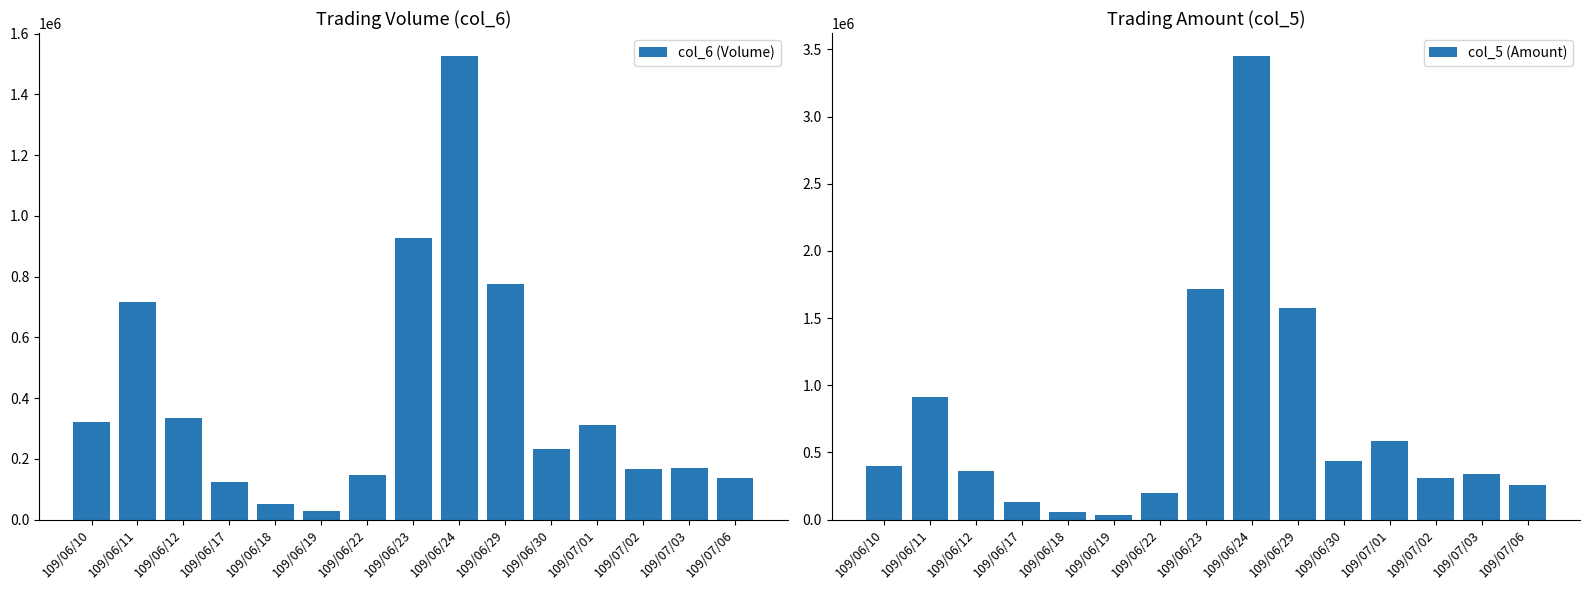

How many distinct data groups are displayed?

2